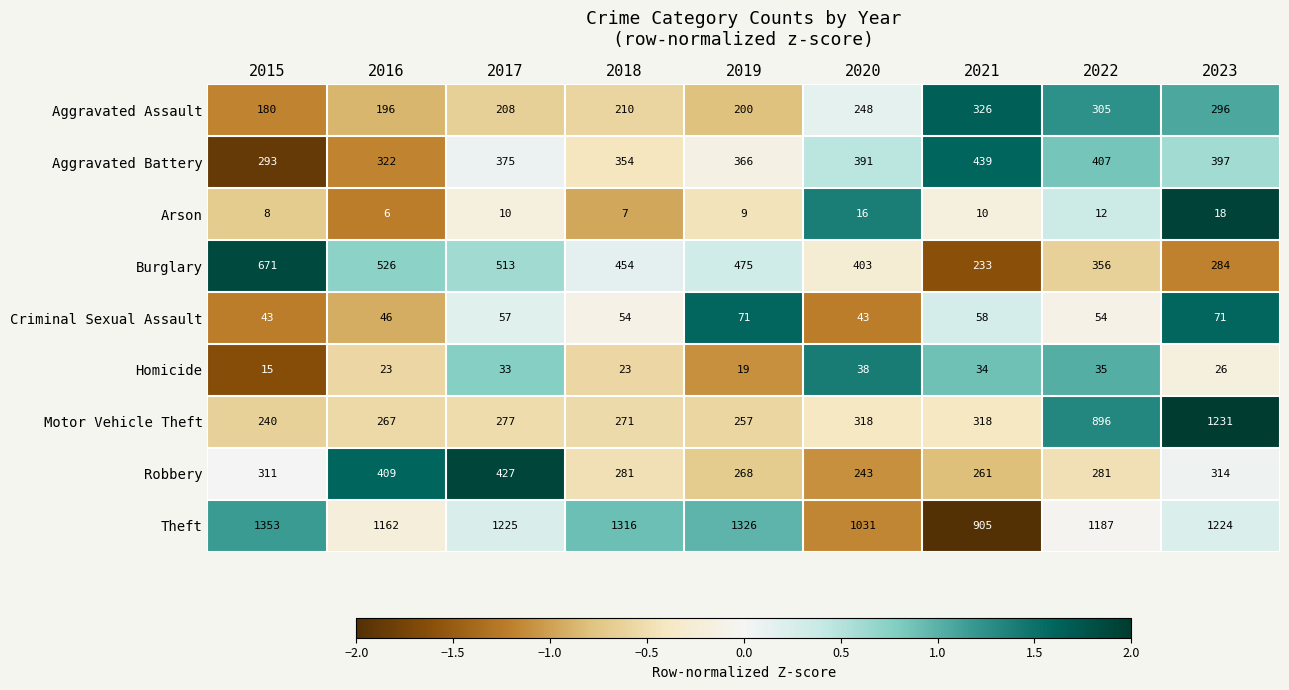

Which series changed the most between 2020 and 2021?

Burglary